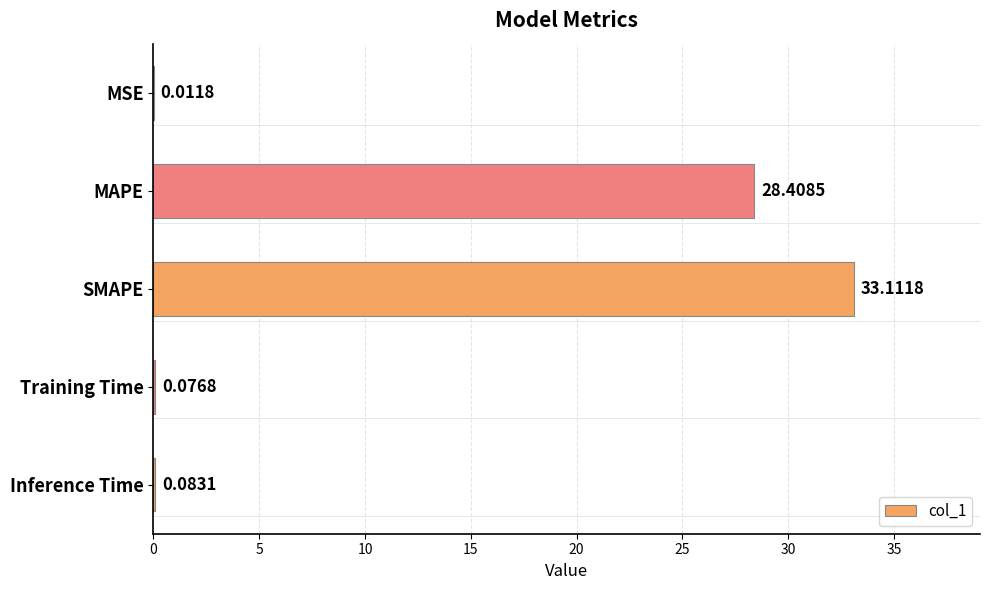

At which label is the value closest to 16?

MAPE